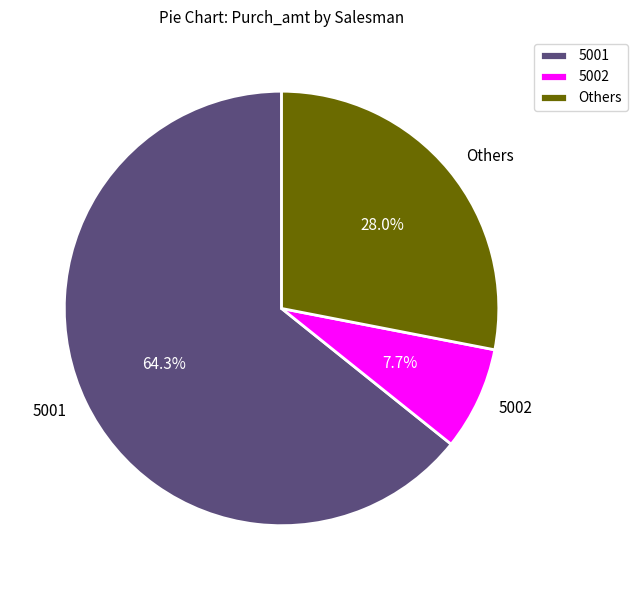

Does any single category account for the majority?

Yes